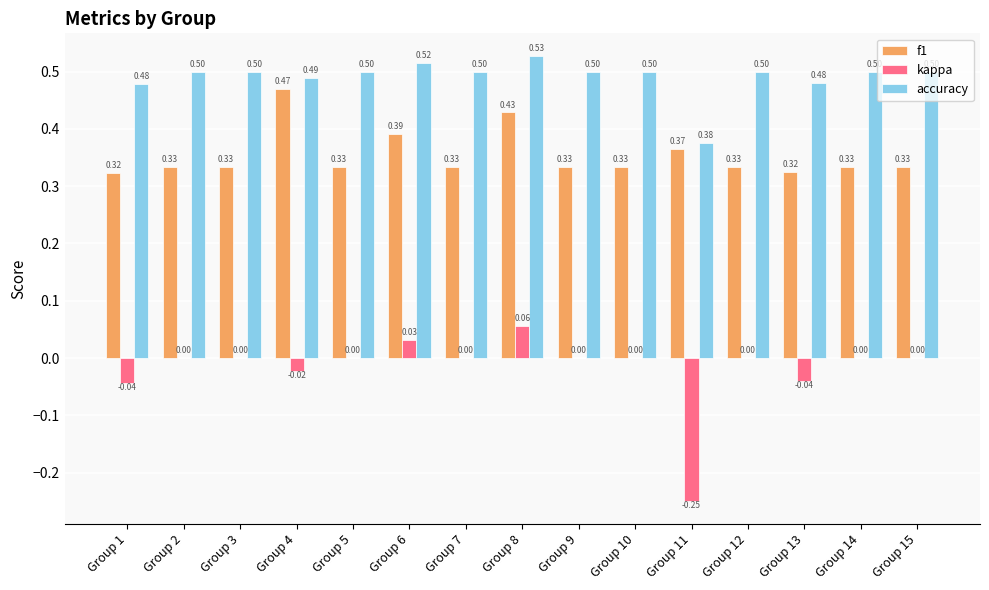

What is the sum of the accuracy values at Group 15 and Group 8?

1.0